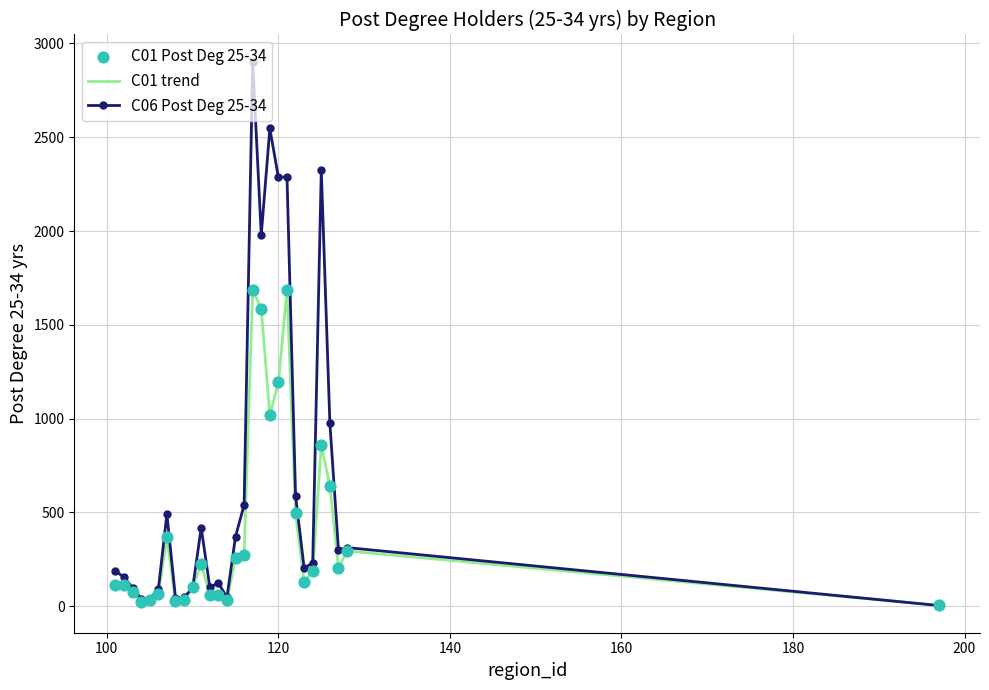

Which series has the largest total across all categories?

C06 Post Deg 25-34